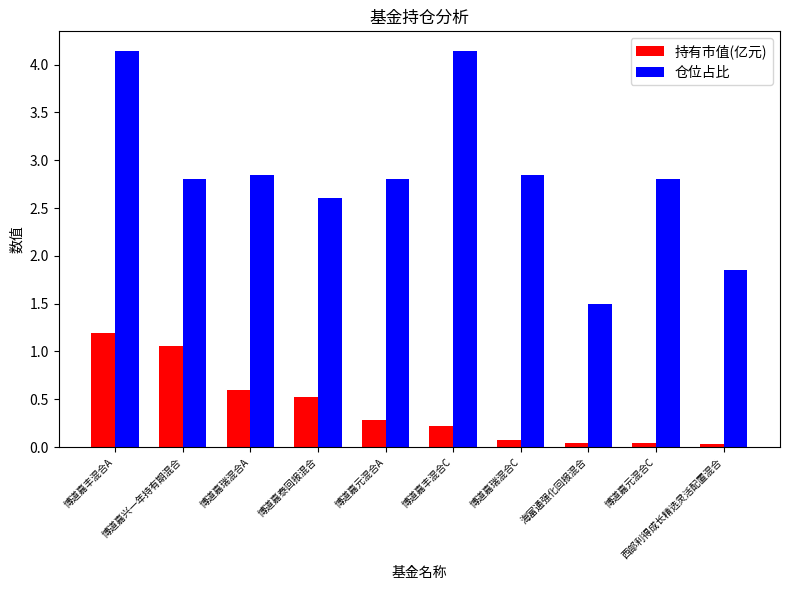

What is the average value of the 持有市值(亿元) series?

0.4